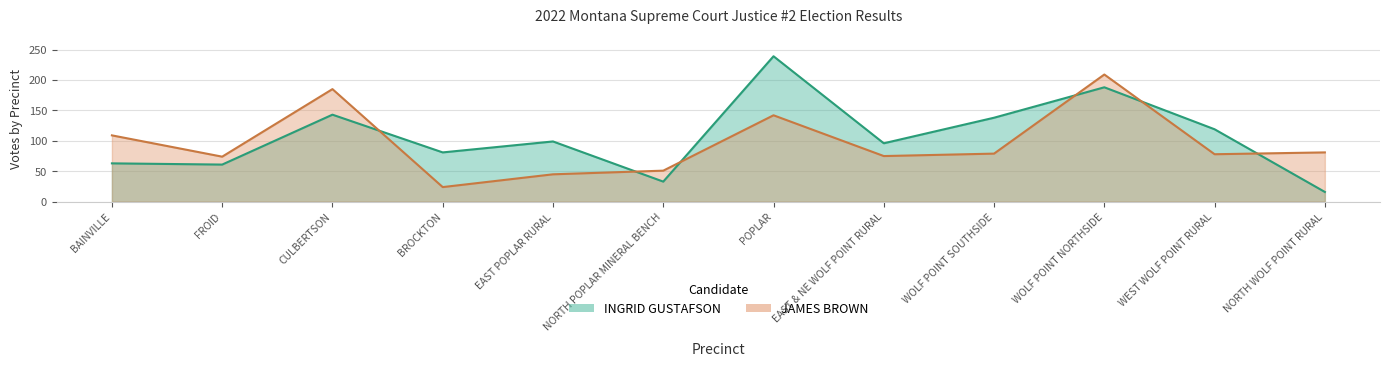

Where is JAMES BROWN nearest to the value 116?

BAINVILLE